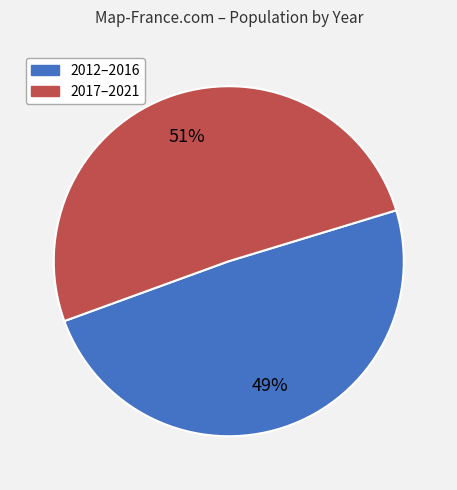

Does any single category account for the majority?

Yes